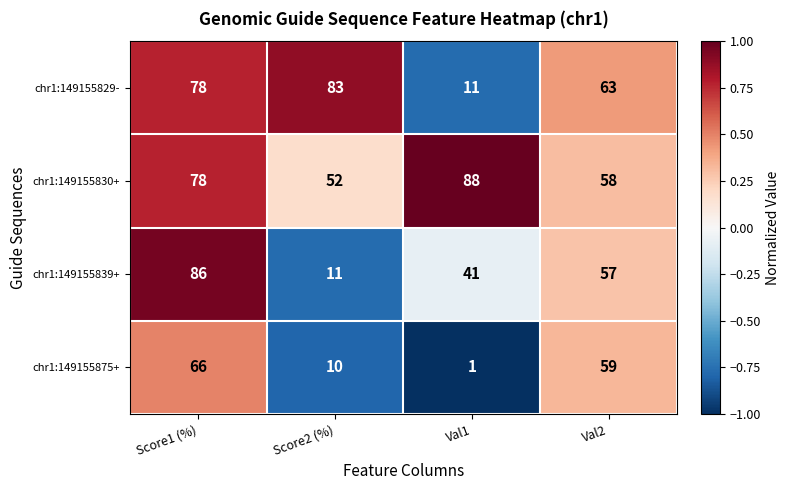

Is it true that chr1:149155839+ equals 57 at Val2?

True